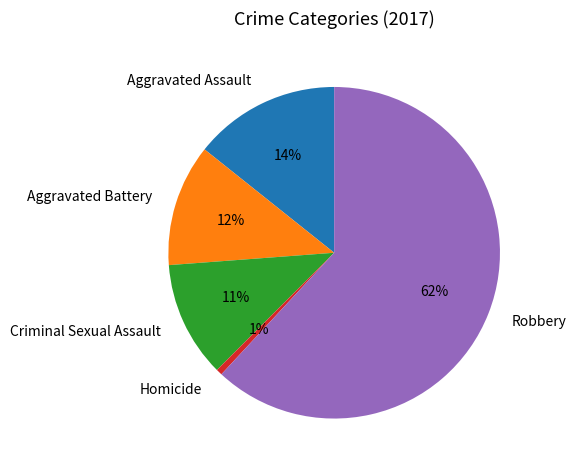

Which has a higher value, Homicide or Aggravated Assault?

Aggravated Assault